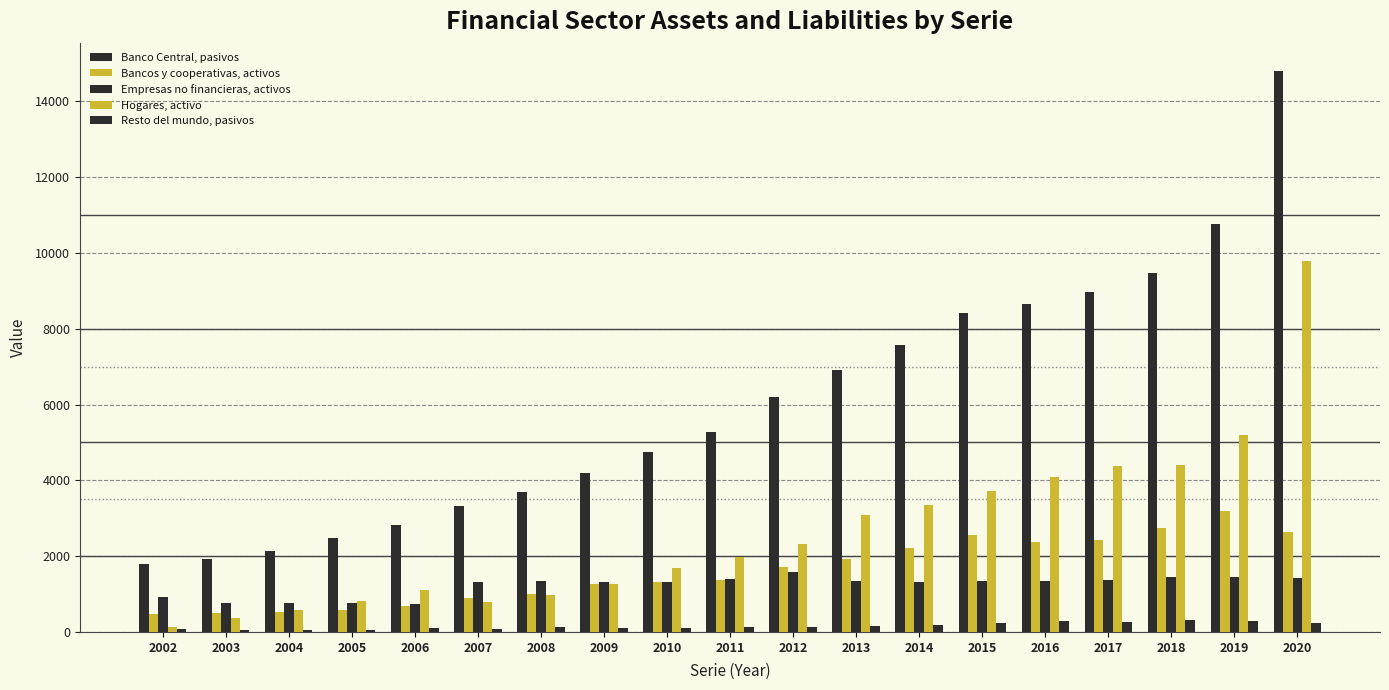

How many bars are there in total?

95